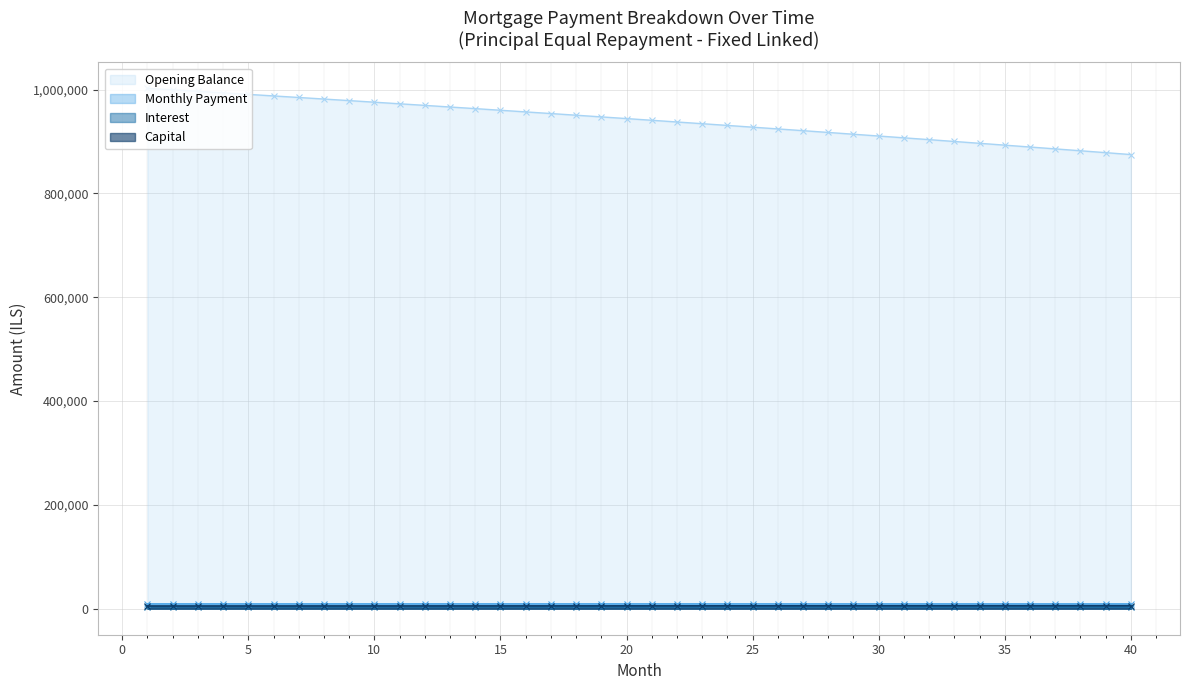

At how many categories does at least one series exceed 584001?

40